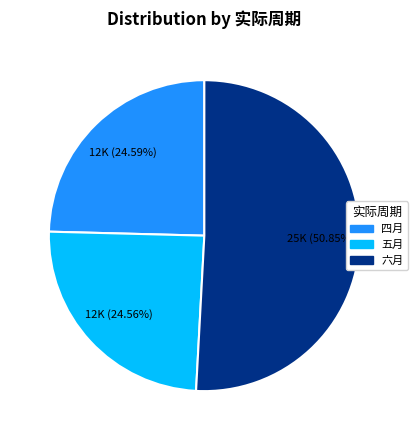

Is there a majority slice in this chart?

Yes